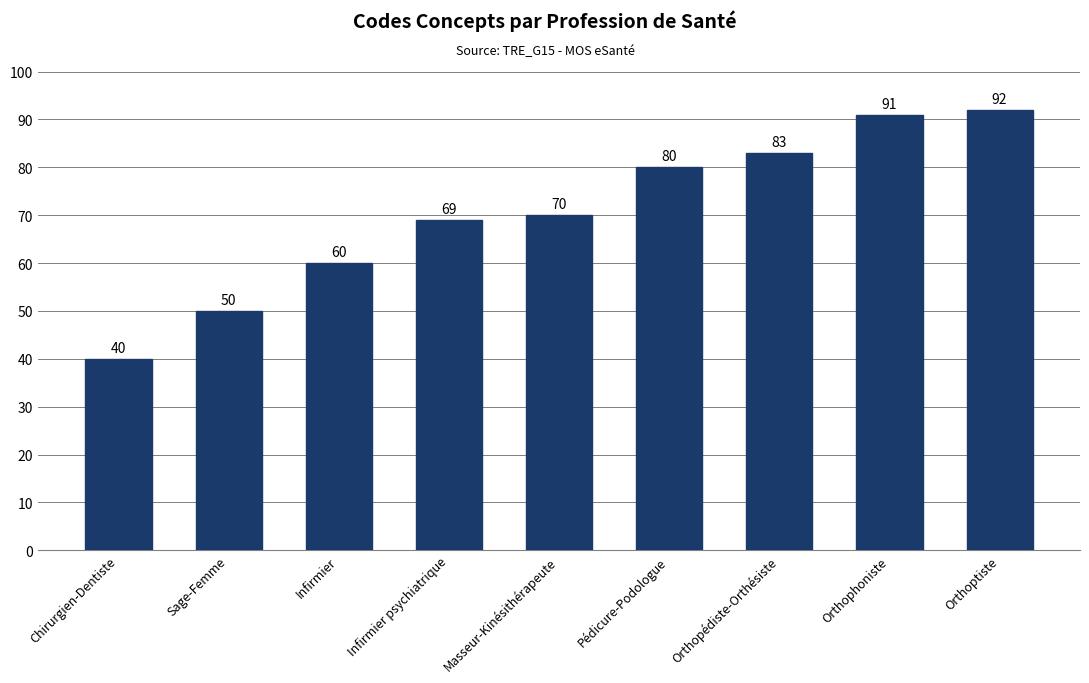

What is the label of the 9th bar from the right?

Chirurgien-Dentiste